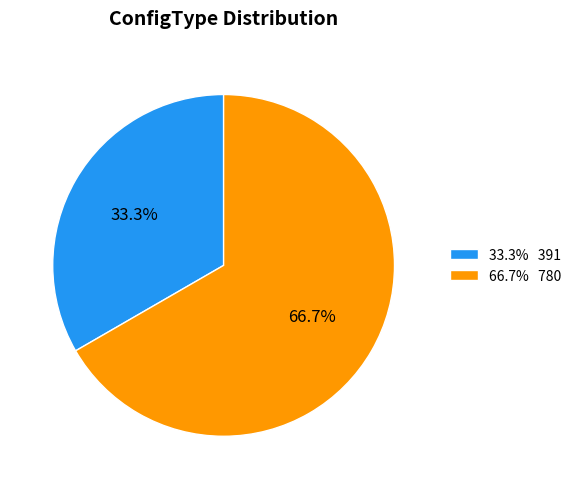

Is the sum of 66.7% 780 and 33.3% 391 greater than half?

Yes